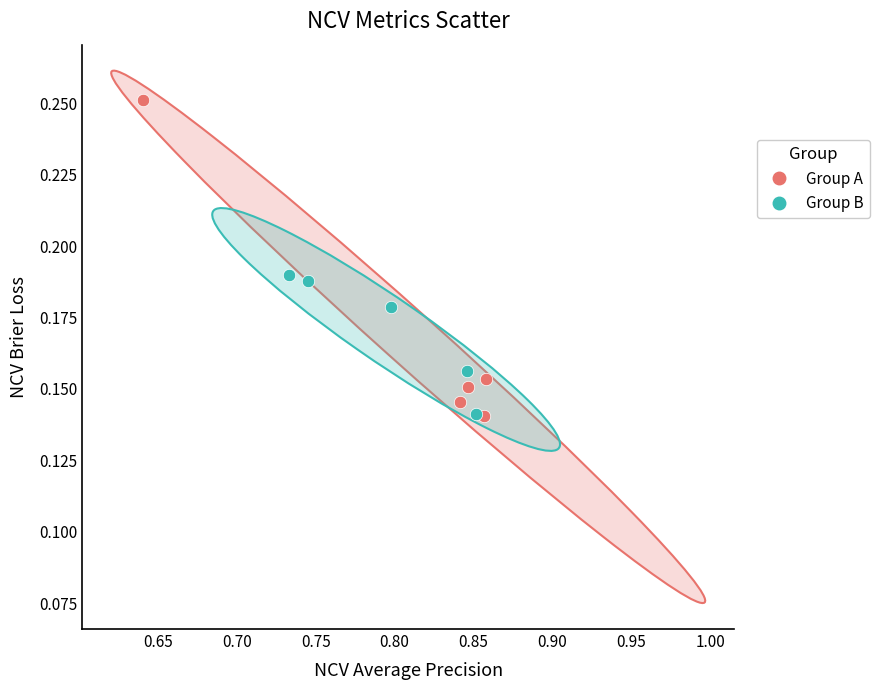

Which series contains the highest Y value?

Group A